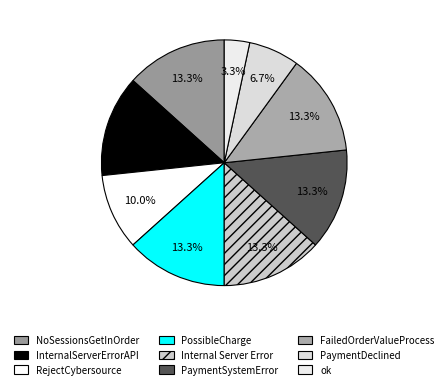

What is the change in value from RejectCybersource to Internal Server Error?

+1